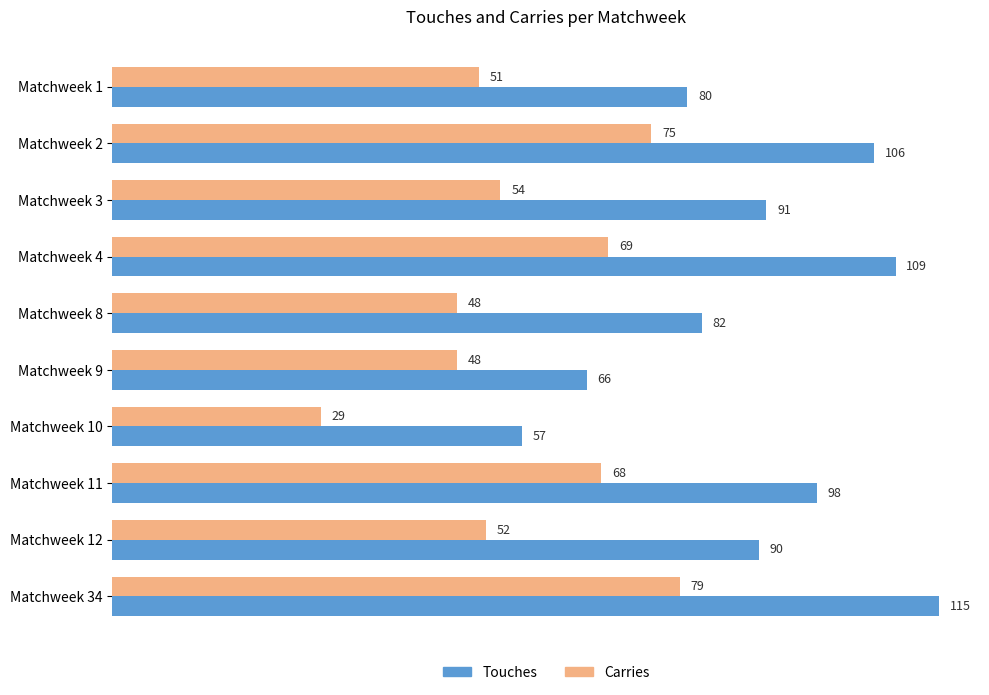

What is the difference between the second highest and second lowest values in the Carries series?

27